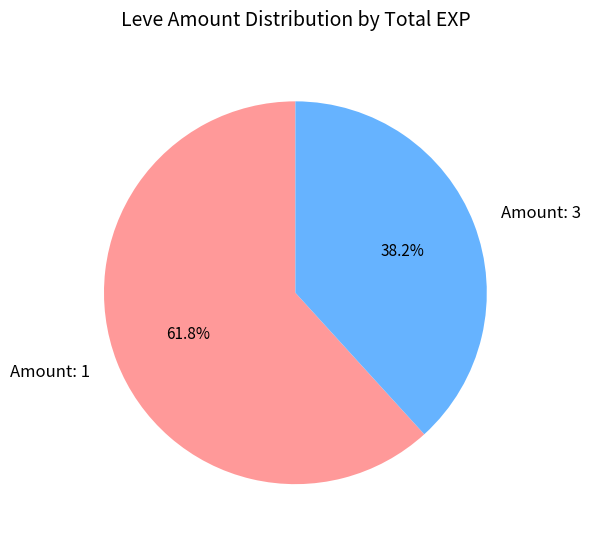

Is there any slice that represents more than half of the pie?

Yes